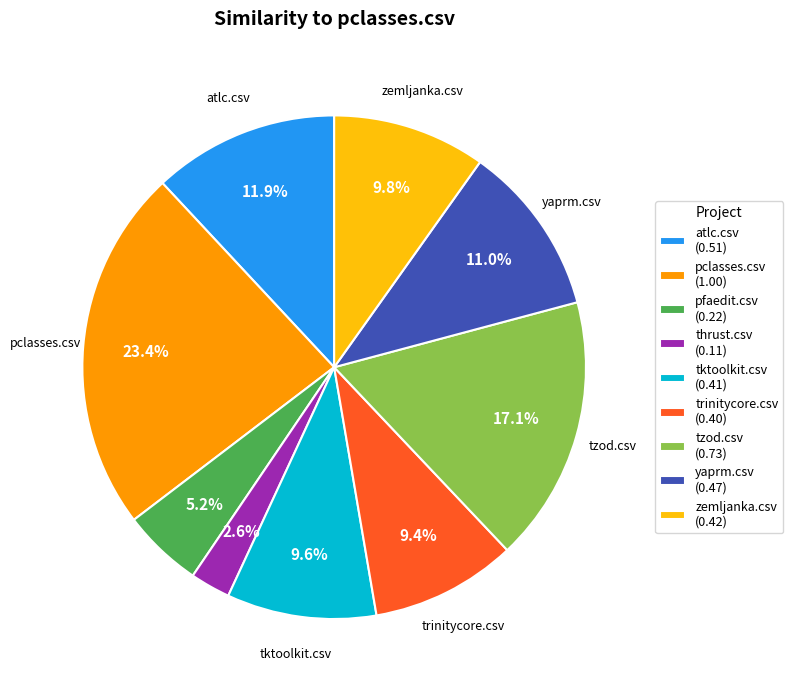

Is trinitycore.csv (0.40) the majority of the pie?

No